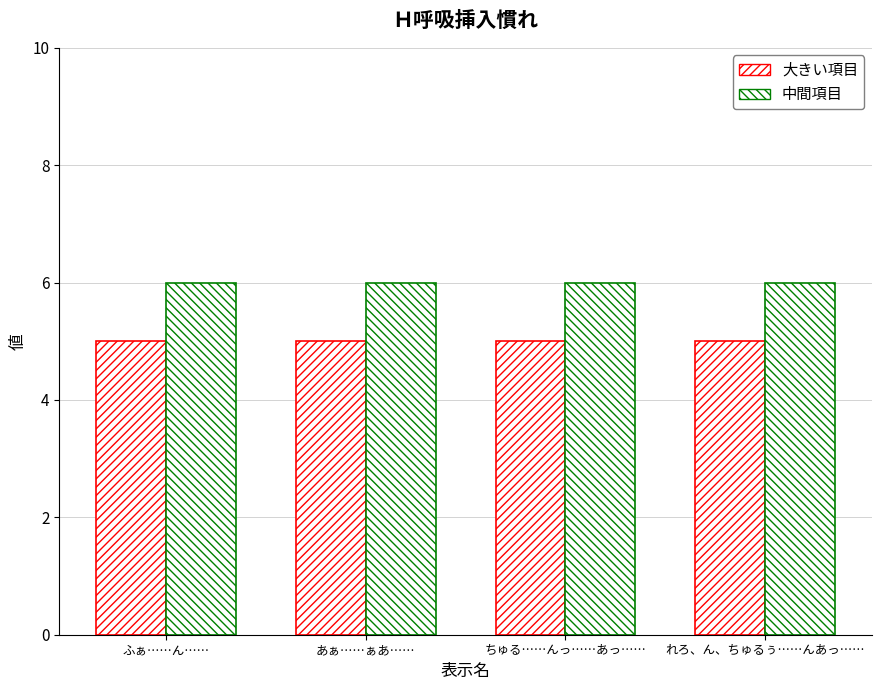

Count the number of data series in this chart.

2